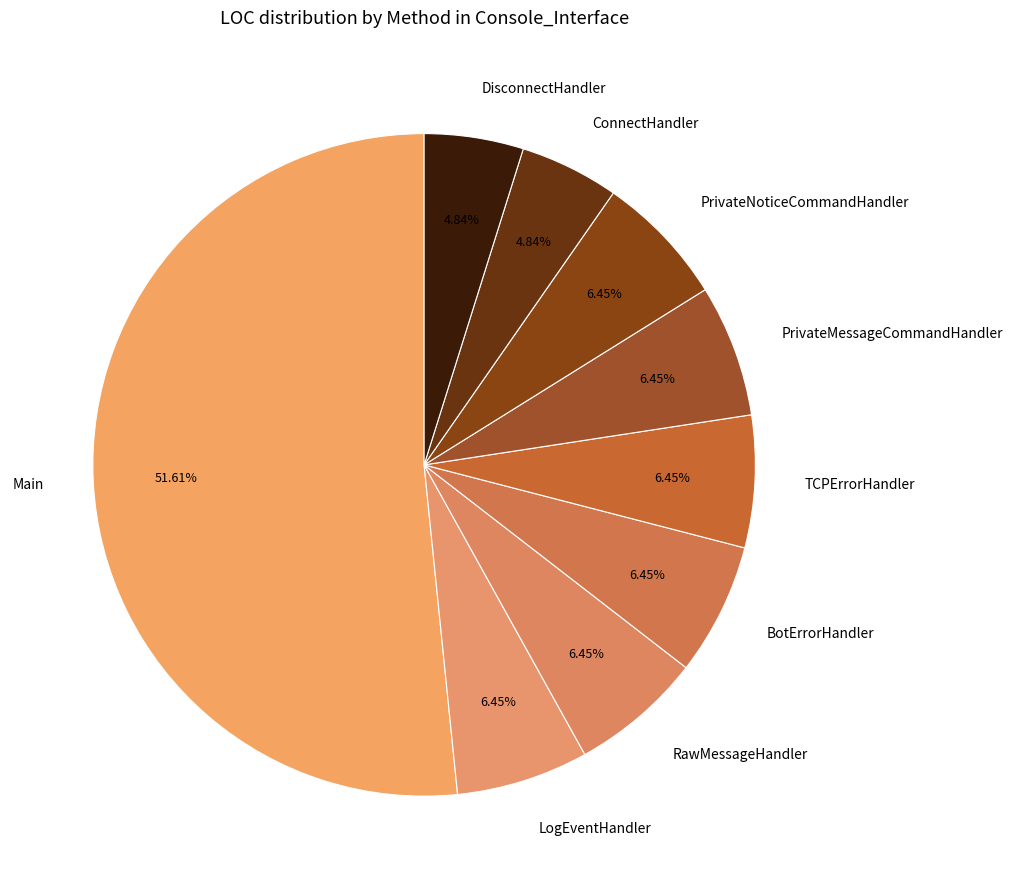

Is it true that Main is 52% of the pie?

True